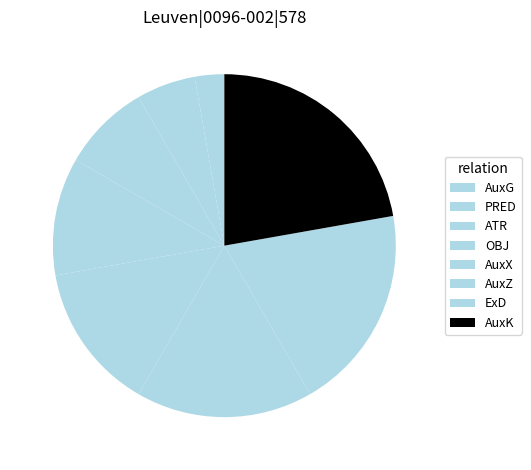

To the nearest percent, what portion does AuxK represent?

22%